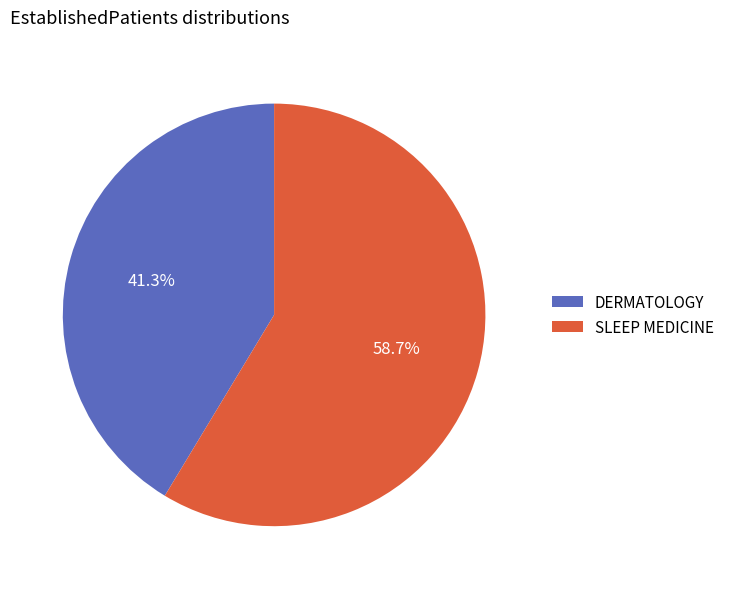

Is it true that DERMATOLOGY is 41% of the pie?

True